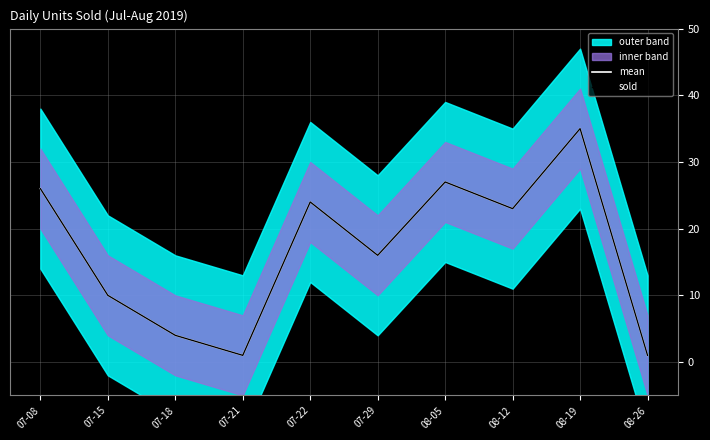

What is the maximum value for mean?

35